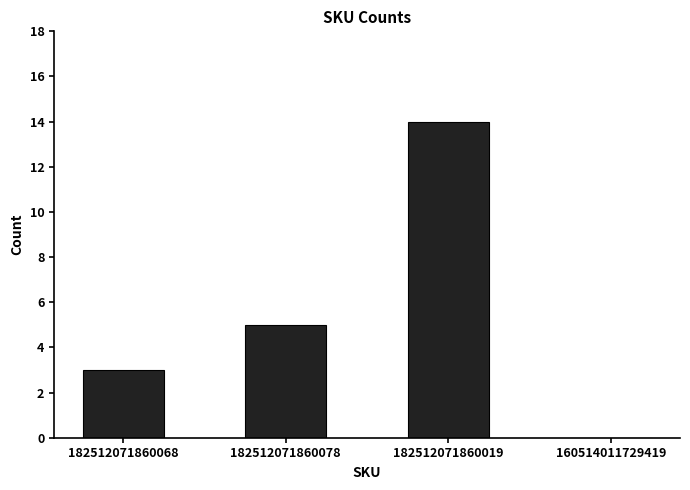

What is the greatest value displayed?

14